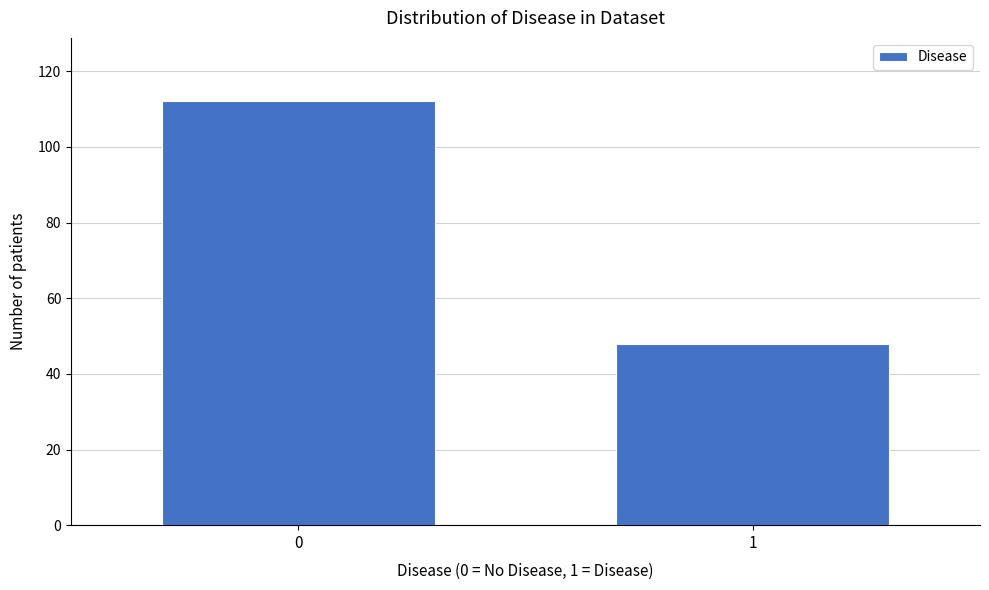

Reading left to right, extract all data points from this chart.

112	48